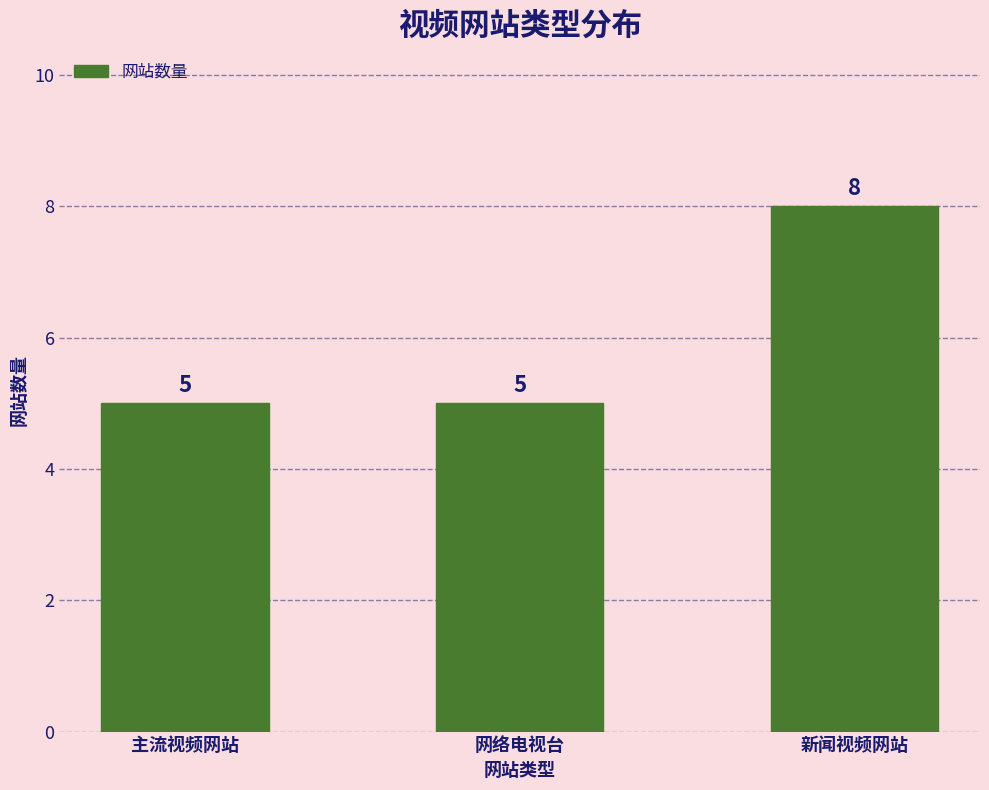

What is the minimum value shown in the chart?

5